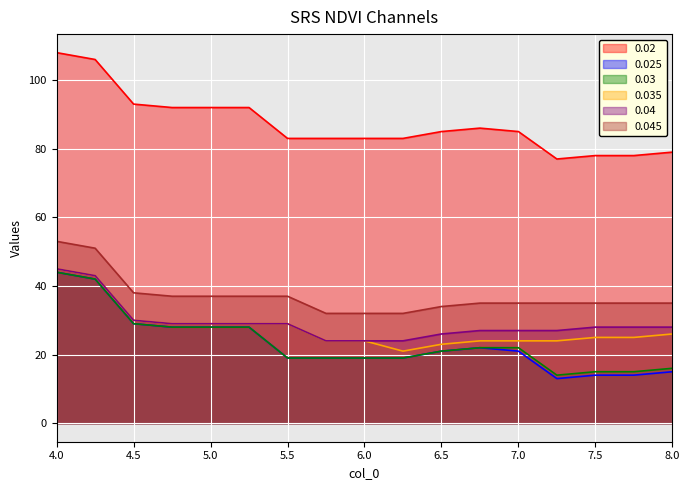

How many values in the 0.025 series are below 21?

8